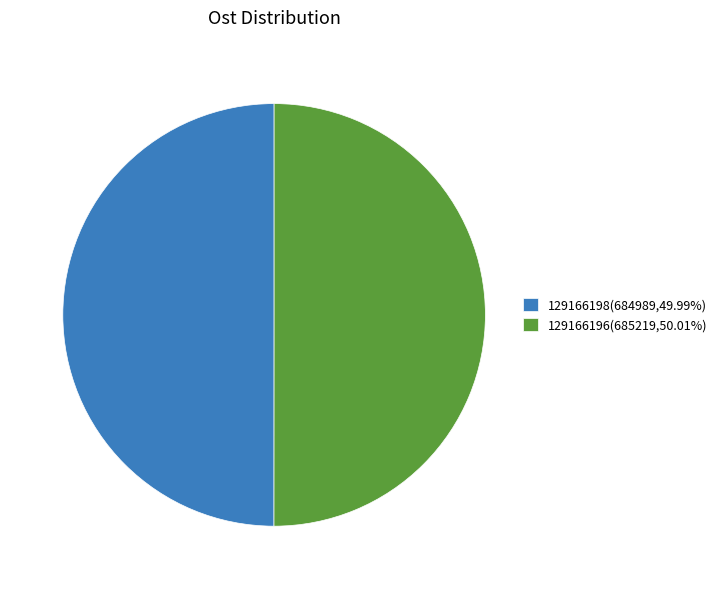

True or false: 129166196 accounts for 50% of the total.

True